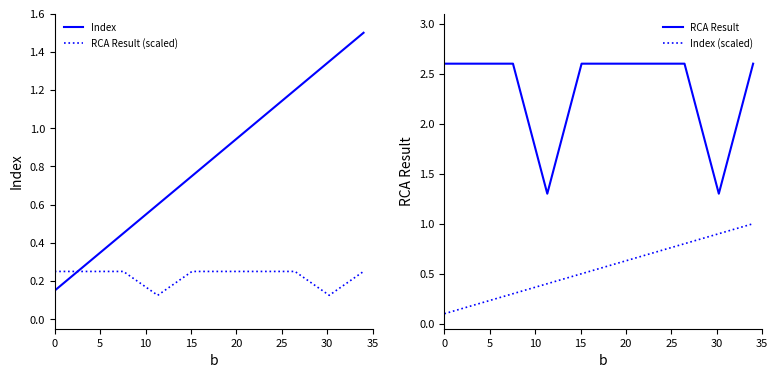

What is the maximum value shown in the chart?

2.6